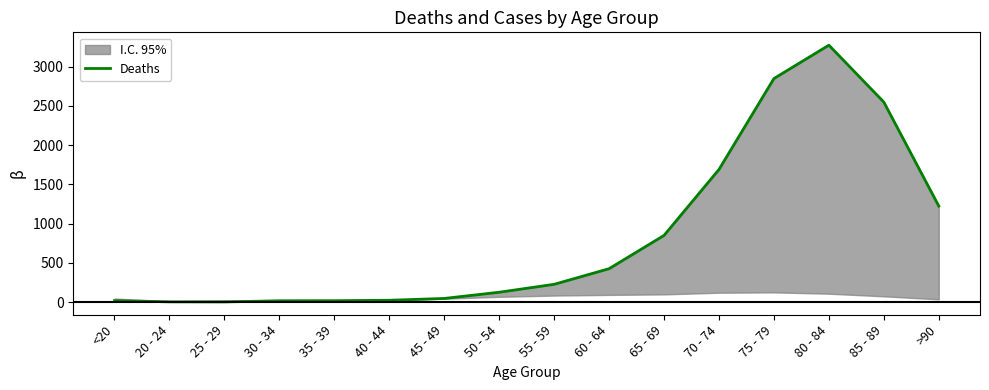

Where does the data first go above 227?

60 - 64